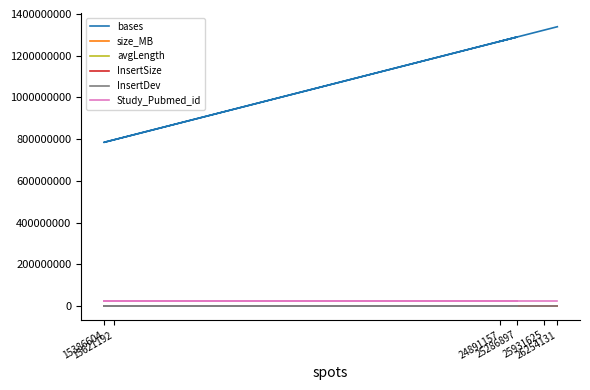

At 25286897, list the series in order from smallest to largest.

InsertSize, InsertDev, avgLength, size_MB, Study_Pubmed_id, bases